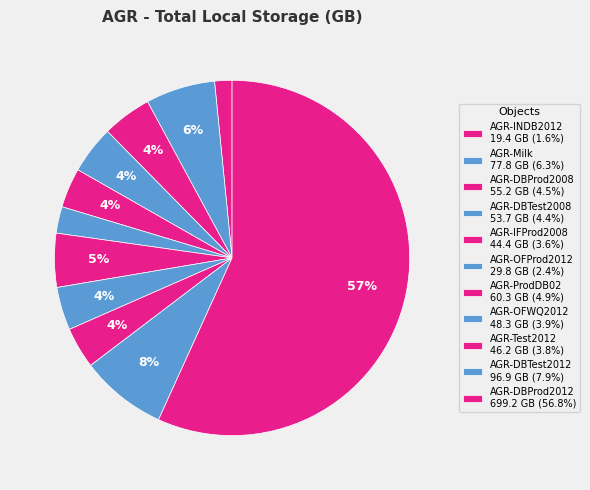

Rank the categories by value from highest to lowest.

AGR-DBProd2012, AGR-DBTest2012, AGR-Milk, AGR-ProdDB02, AGR-DBProd2008, AGR-DBTest2008, AGR-OFWQ2012, AGR-Test2012, AGR-IFProd2008, AGR-OFProd2012, AGR-INDB2012